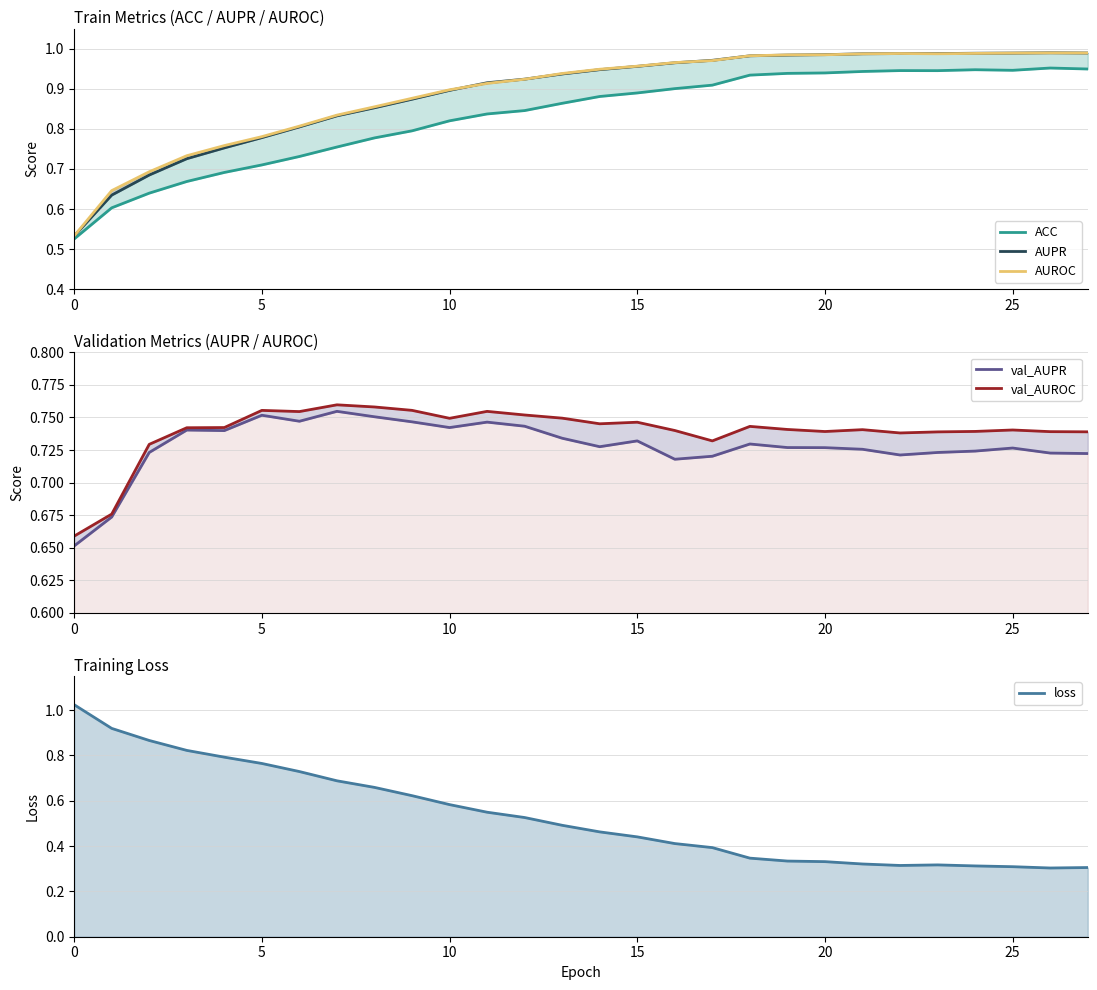

Between 21 and 16, which is larger?

21